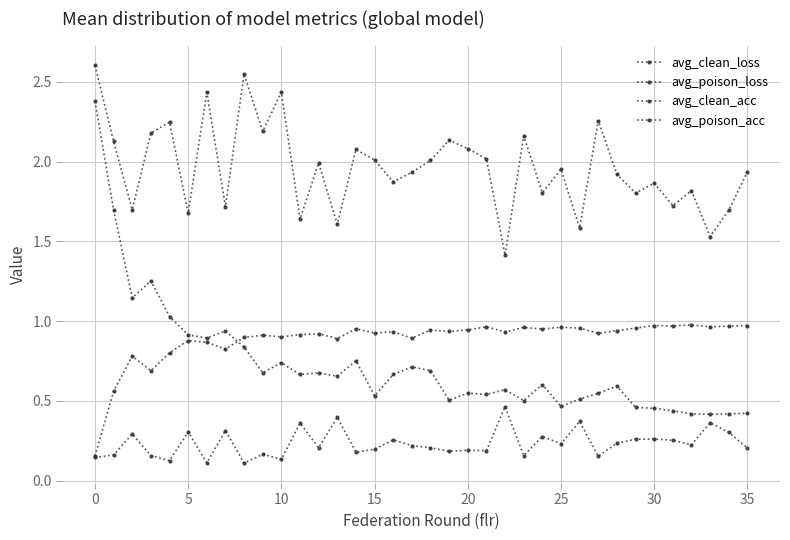

What is the label of the 23rd point from the left?

22